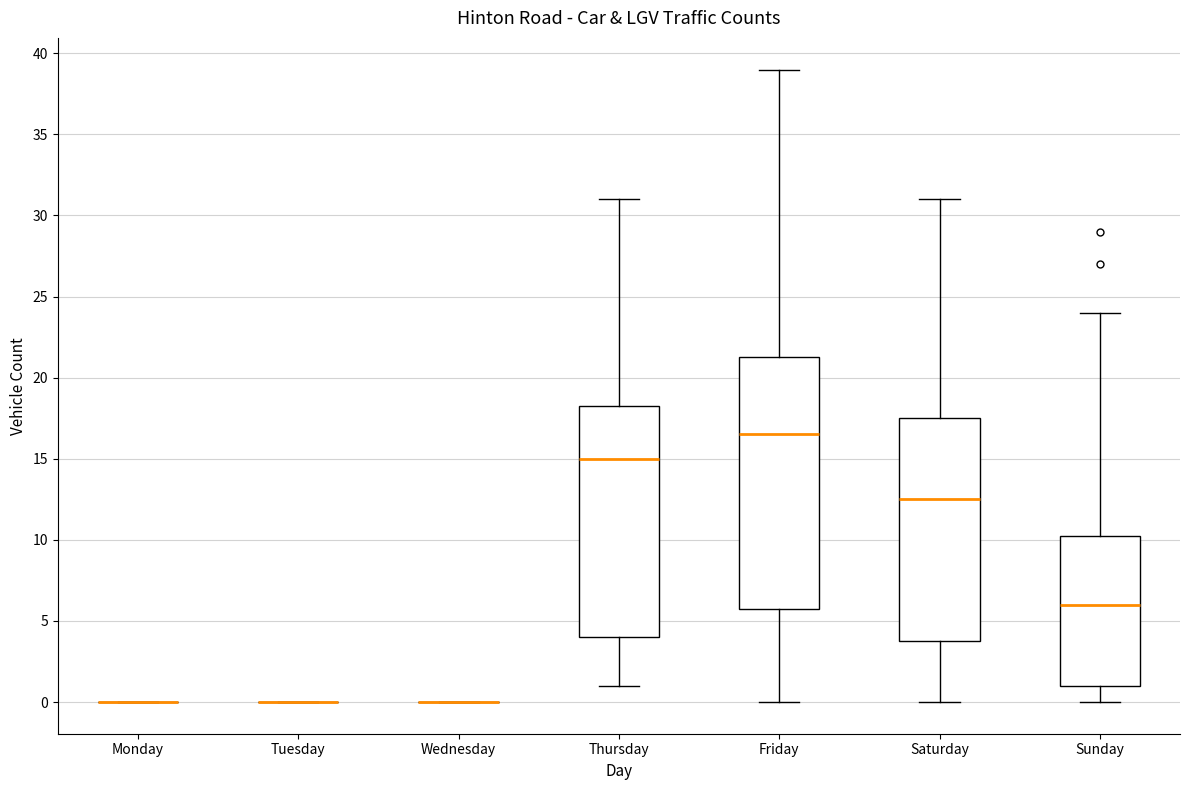

Reading left to right, read every box against the y-axis: the position of its median line, the range the box covers, and the ends of its whiskers. The values are not printed on the chart, so give them approximately, as read against the axis.

Monday: box collapsed to a line at 0.0, whiskers 0.0 to 0.0
Tuesday: box collapsed to a line at 0.0, whiskers 0.0 to 0.0
Wednesday: box collapsed to a line at 0.0, whiskers 0.0 to 0.0
Thursday: median 15.0, box 4.0 to 18.5, whiskers 1.0 to 31.0
Friday: median 16.5, box 6.0 to 21.5, whiskers 0.0 to 39.0
Saturday: median 12.5, box 4.0 to 17.5, whiskers 0.0 to 31.0
Sunday: median 6.0, box 1.0 to 10.5, whiskers 0.0 to 24.0